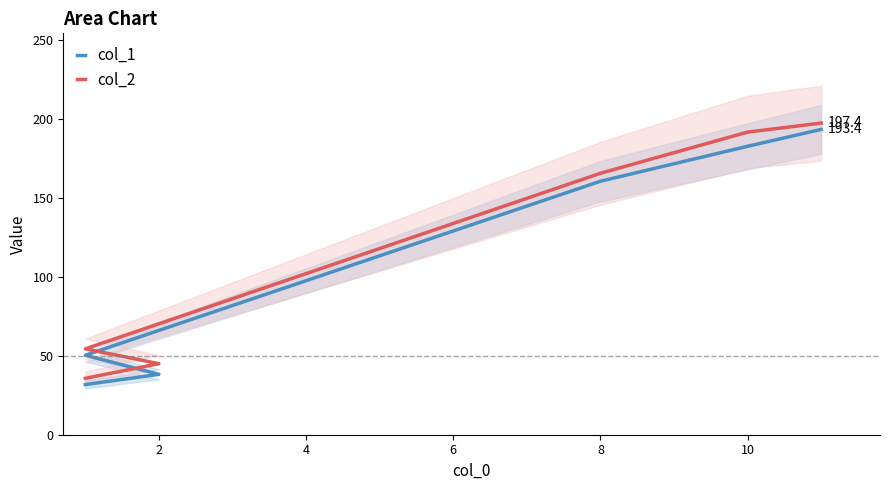

True or false: col_2 has a value of 57.4 at 8.

False